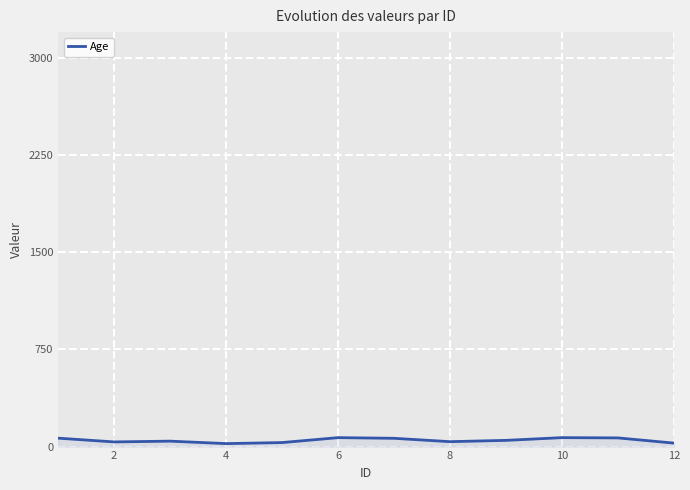

What is the greatest value displayed?

69